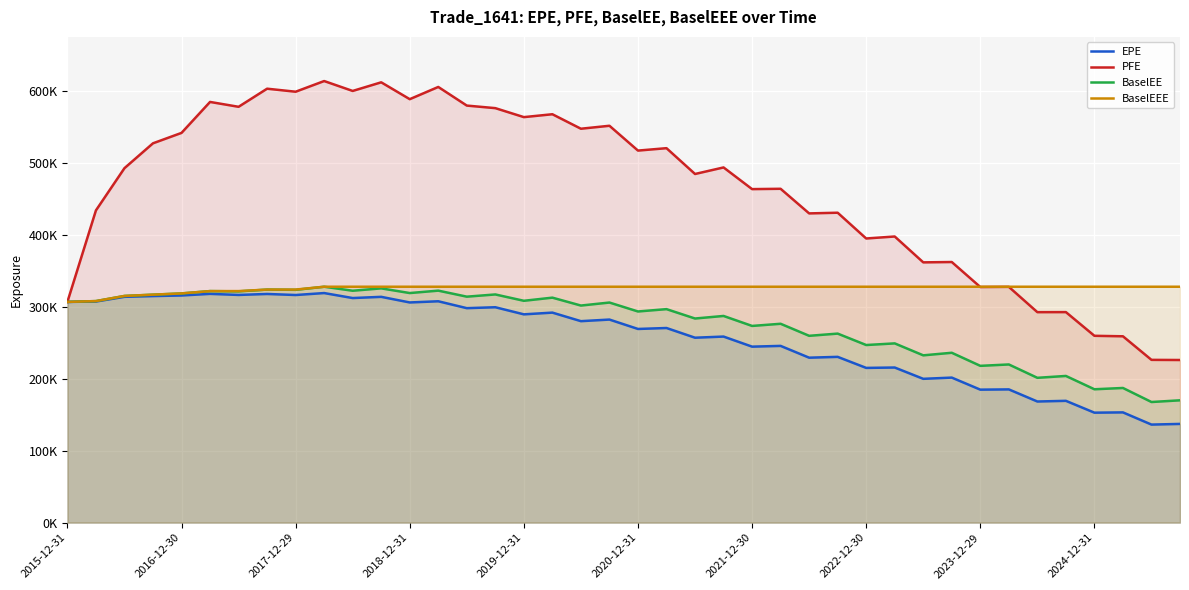

How many lines are shown in the chart?

4